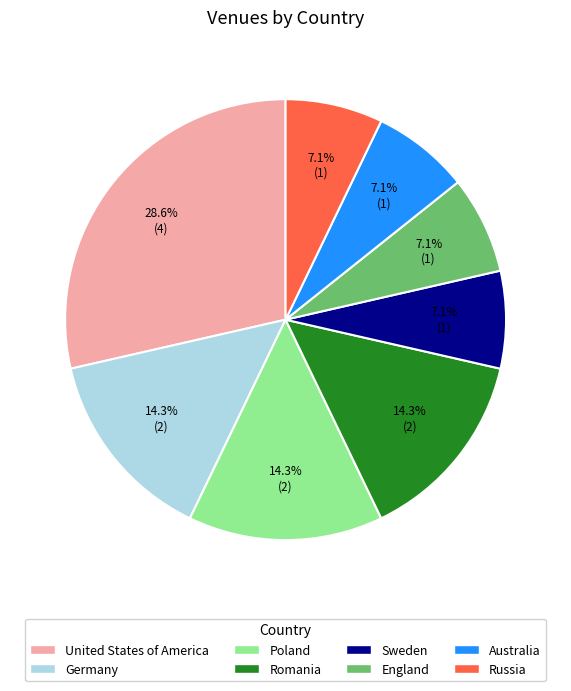

What portion of the pie excludes Russia?

92.9%